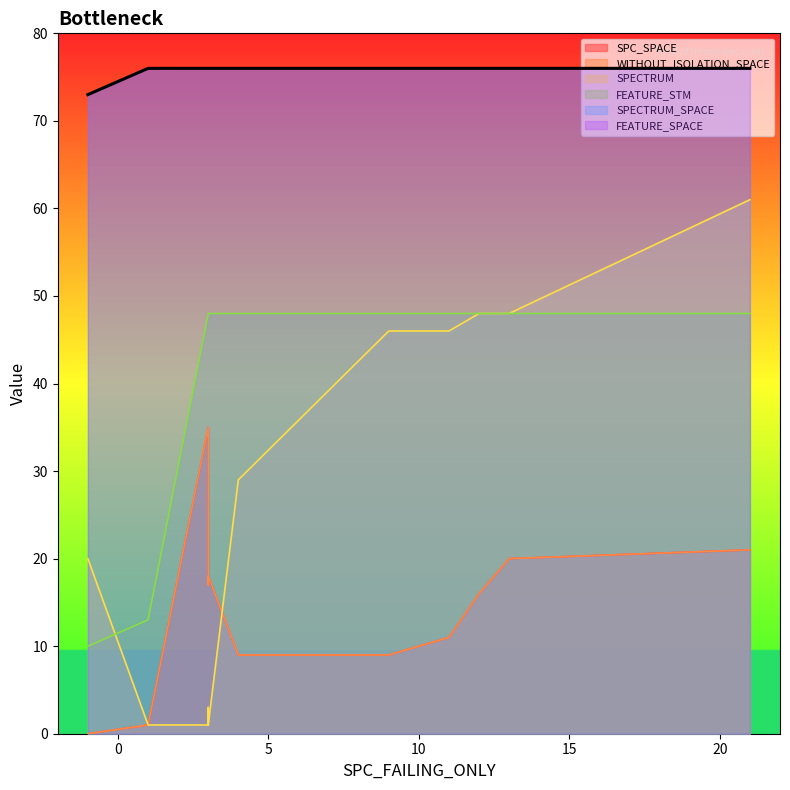

At which label is SPECTRUM_SPACE closest to 74?

-1